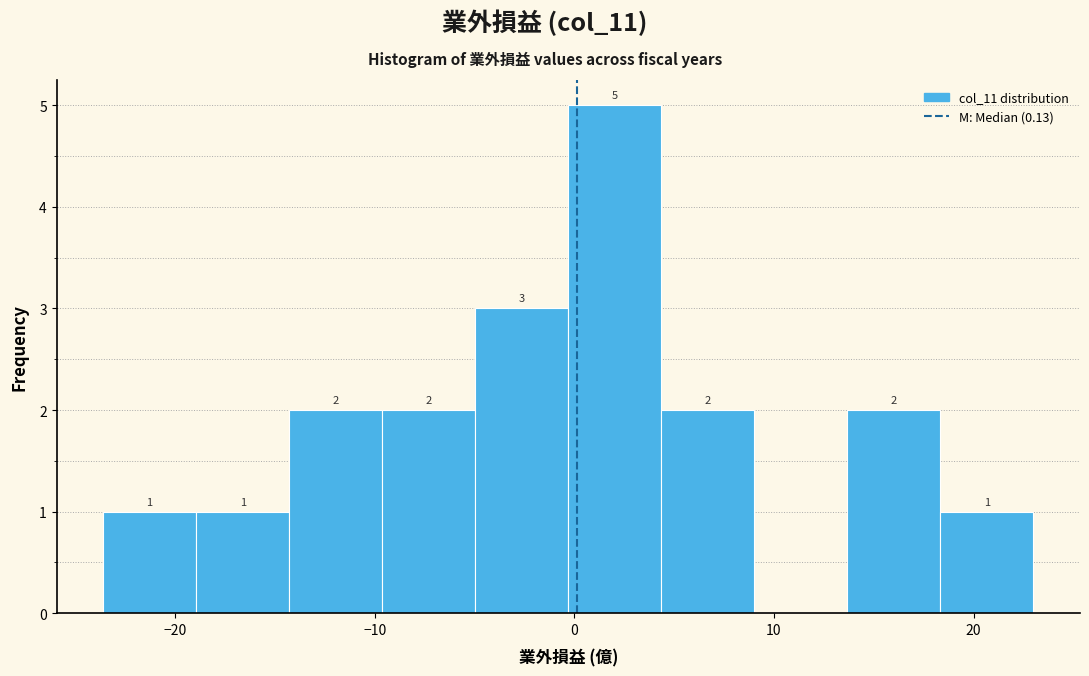

Which range on the x-axis has the tallest bar?

0 to 4